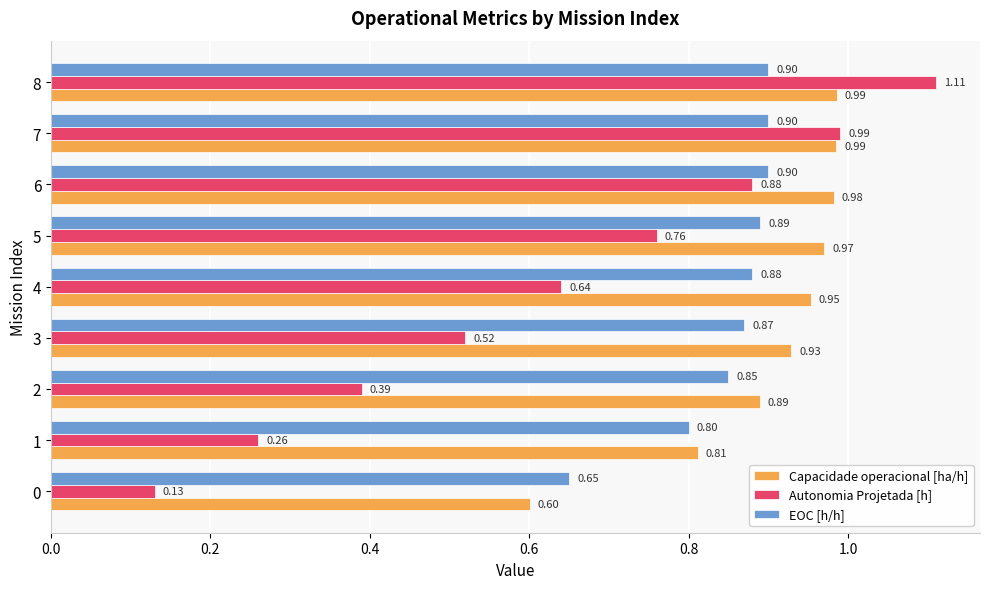

Count the number of data series in this chart.

3